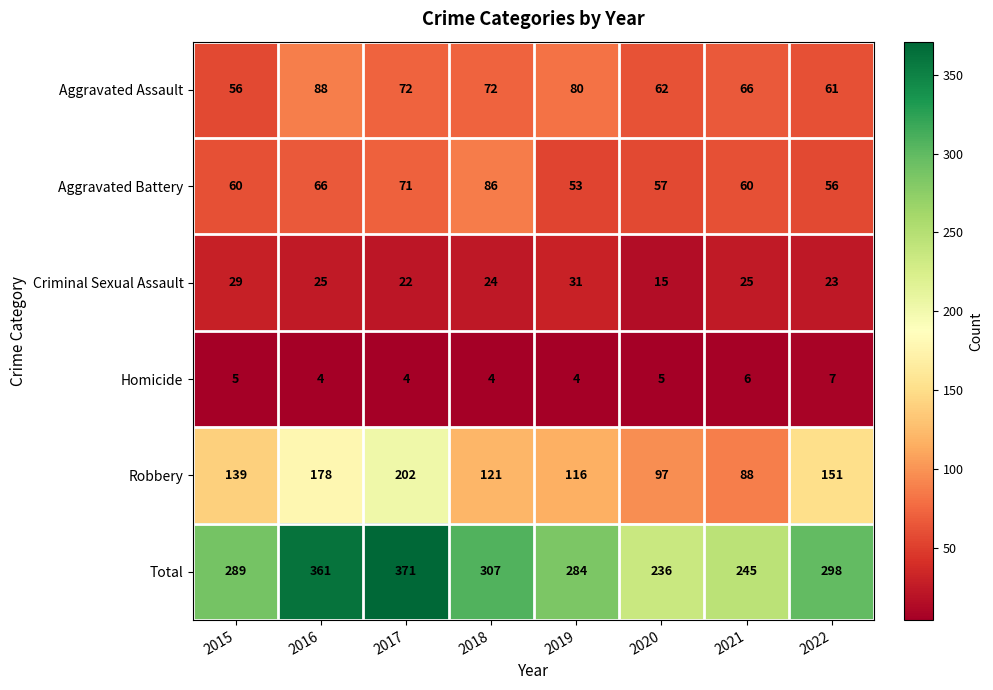

Is the value of Robbery at 2016 greater than the value of Aggravated Assault at 2018?

Yes